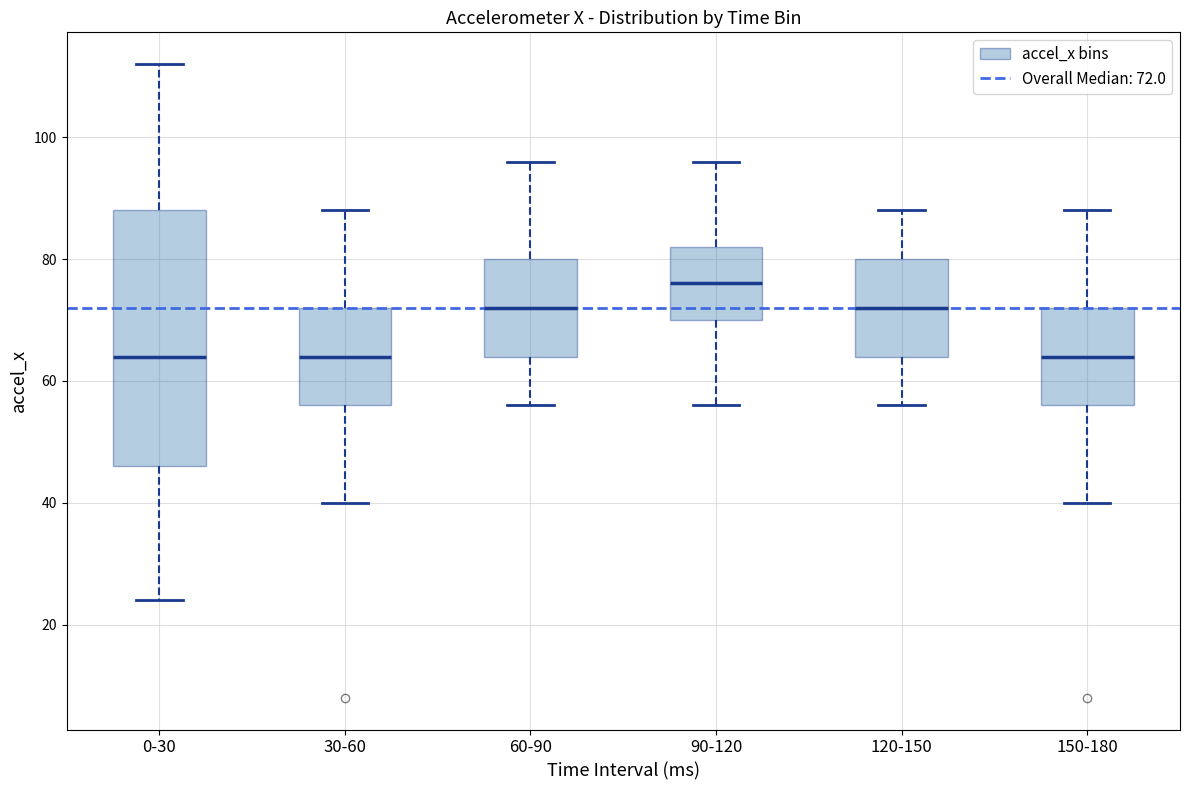

Comparing the boxes themselves (not the whiskers), which one is the tallest?

0-30